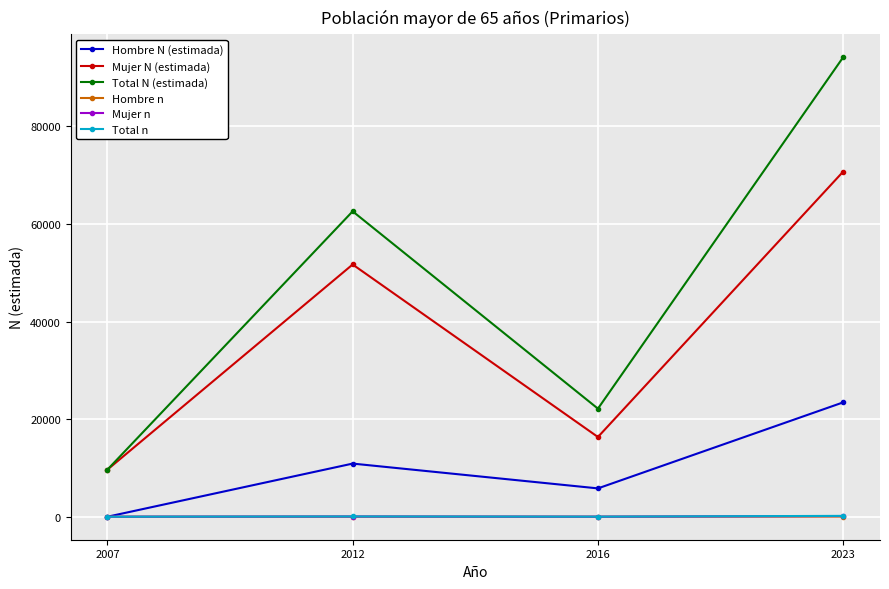

What is the value of the Total N (estimada) point at the 3rd from the left?

22153